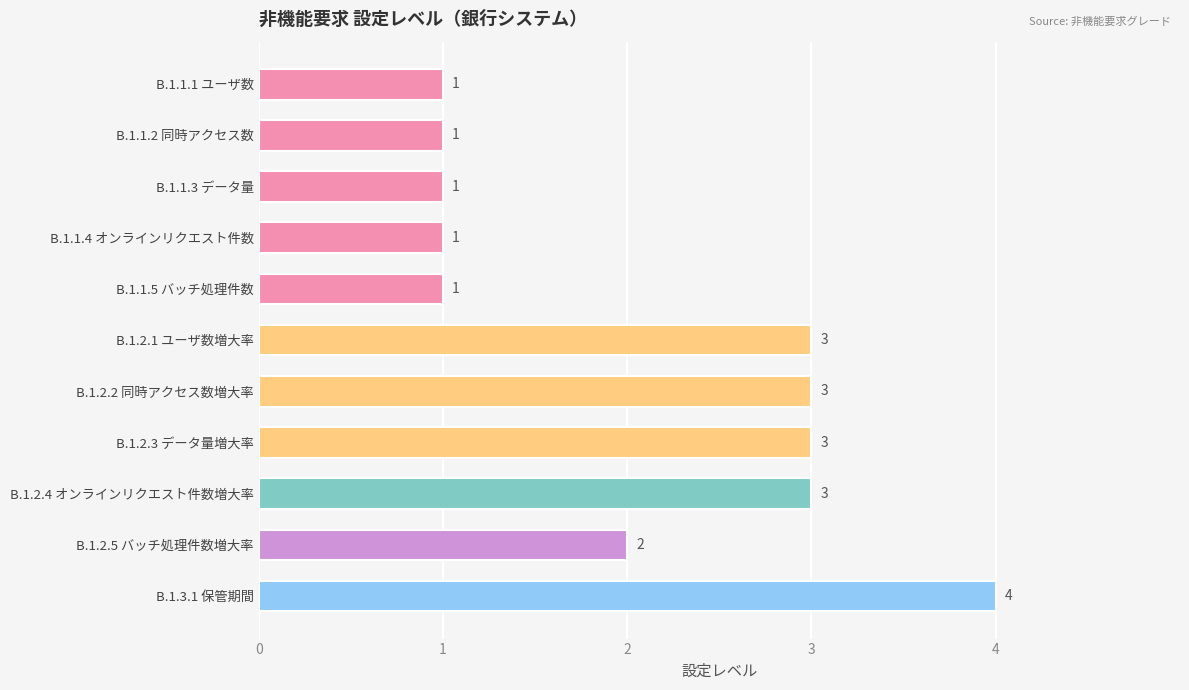

The value at B.1.2.1 ユーザ数増大率 is 5. True or false?

False